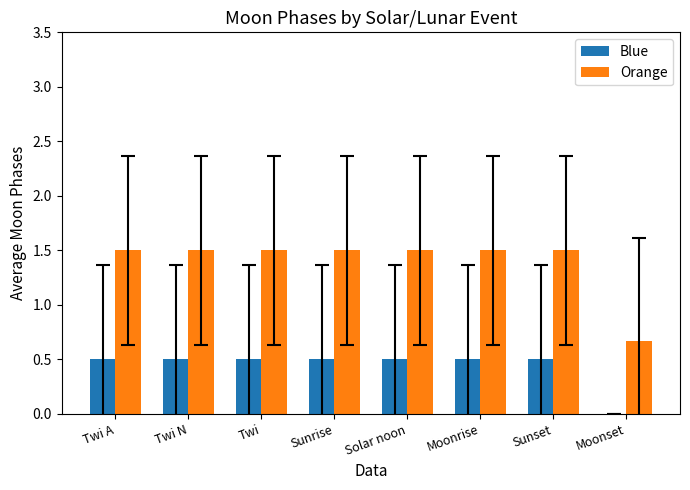

Count the Blue values in the range 0 to 1.

8